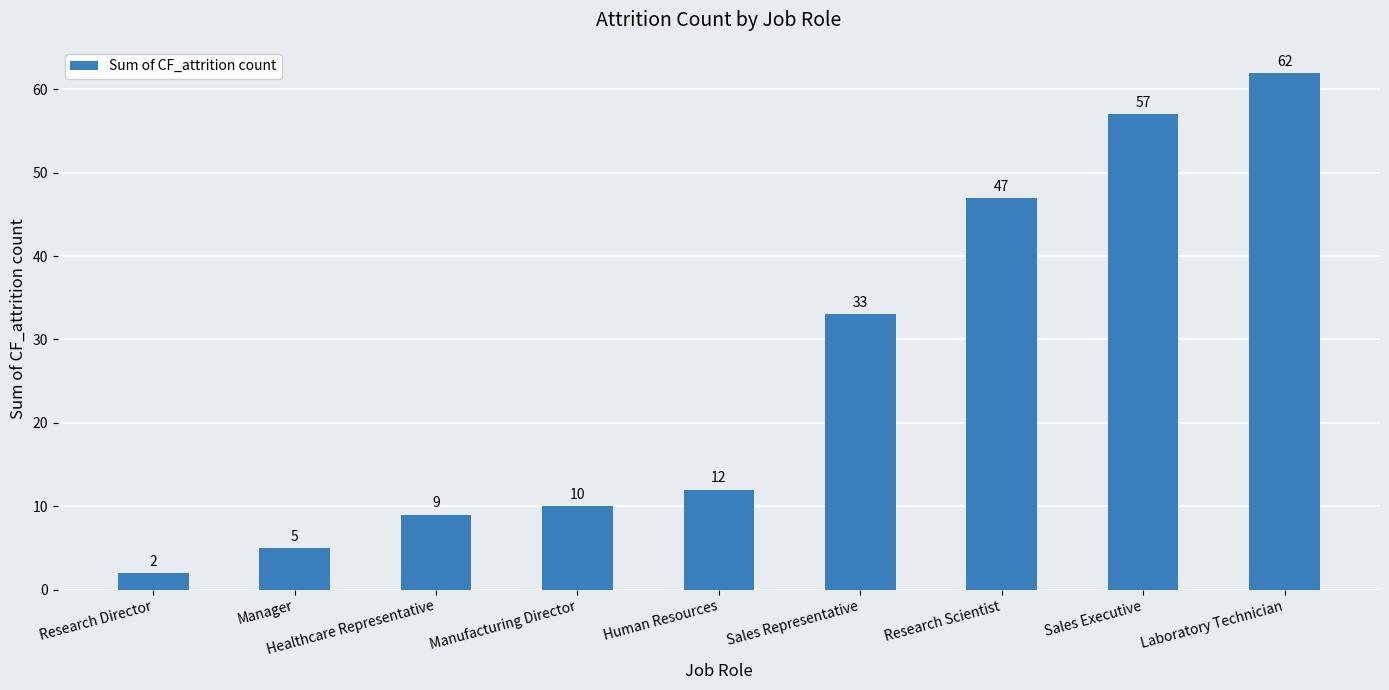

The chart shows a value of 33 at Sales Representative. True or false?

True